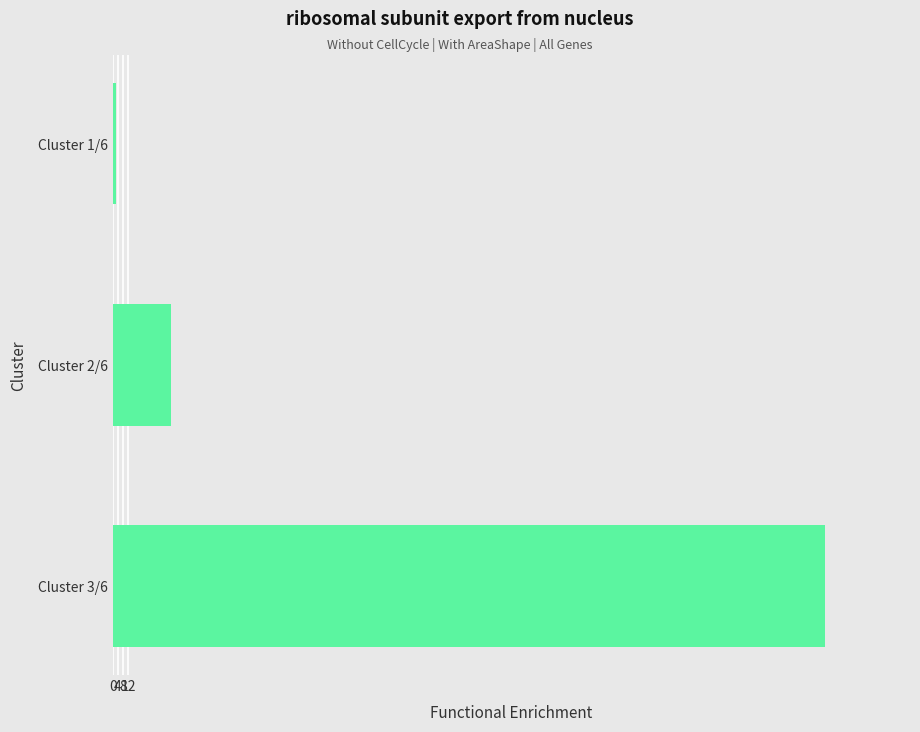

What is the ratio of the value at Cluster 3/6 to the value at Cluster 2/6?

12.2